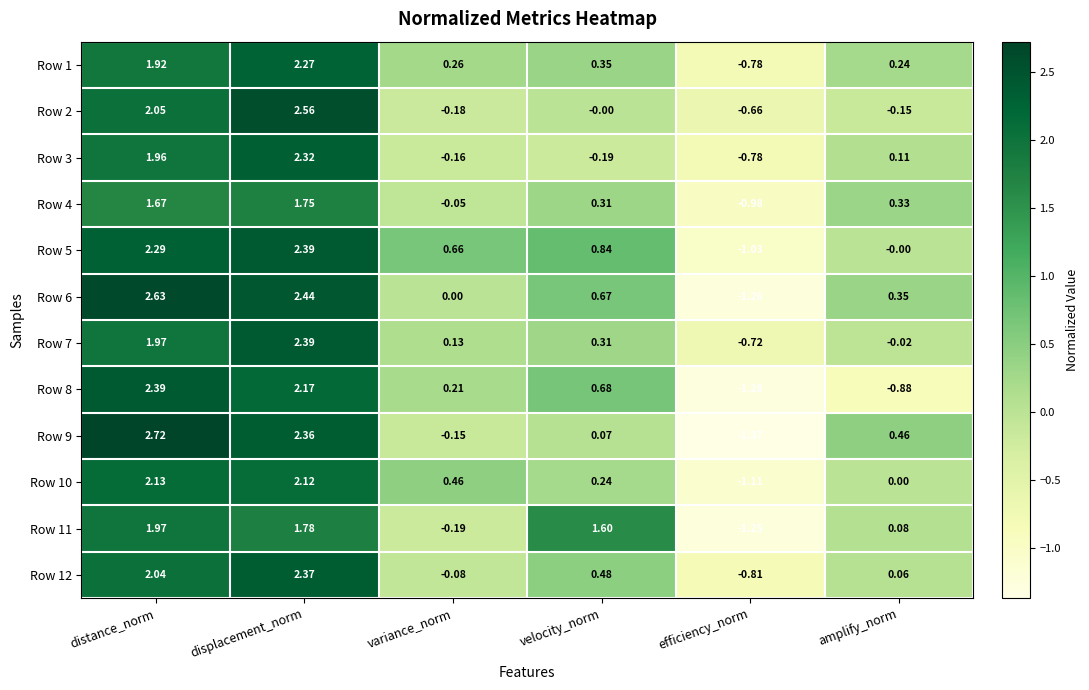

At which label does Row 1 first exceed 0?

distance_norm